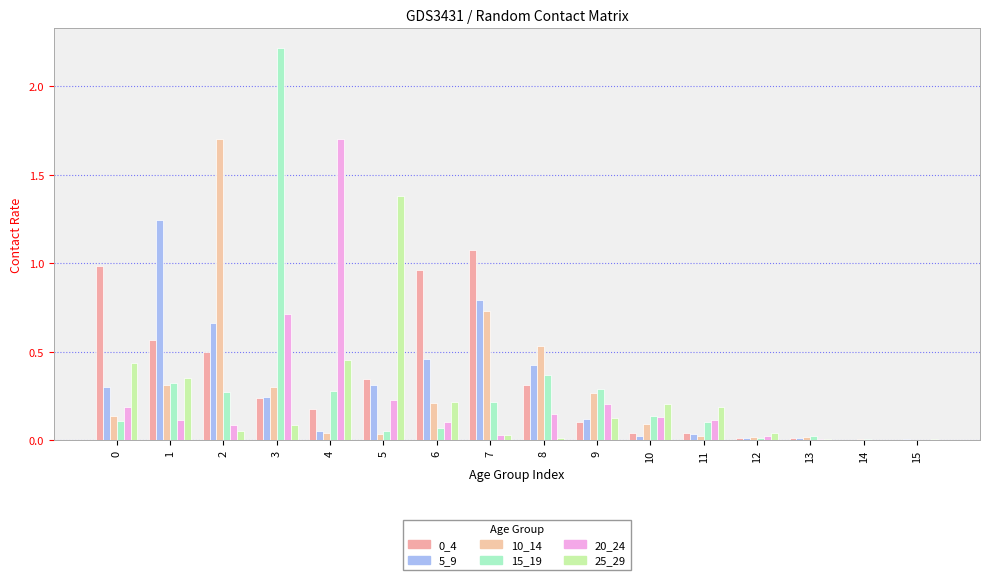

What is the difference between the second highest and minimum values in the 10_14 series?

0.7